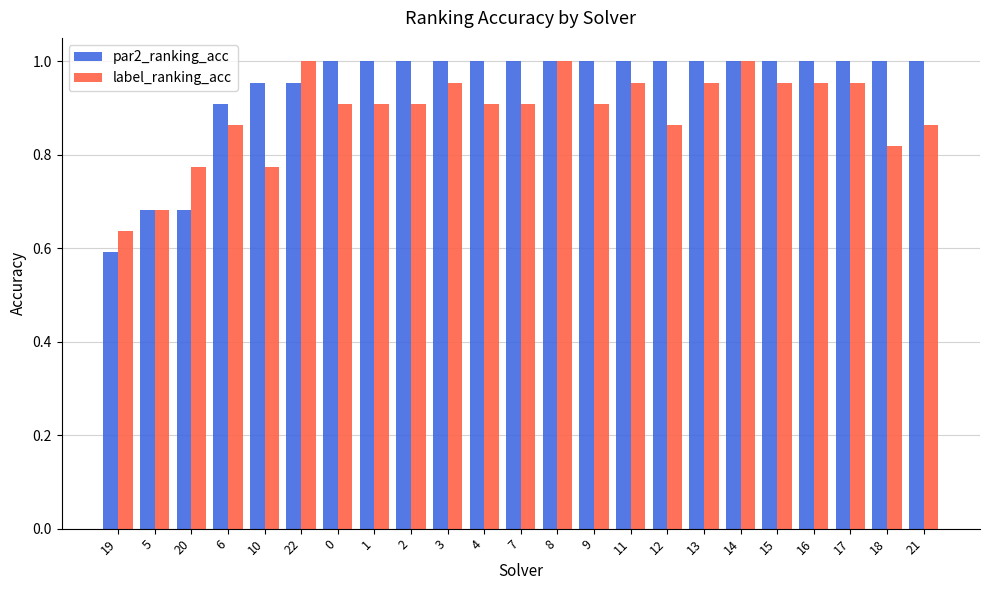

What are all the series names shown in the legend?

par2_ranking_acc, label_ranking_acc